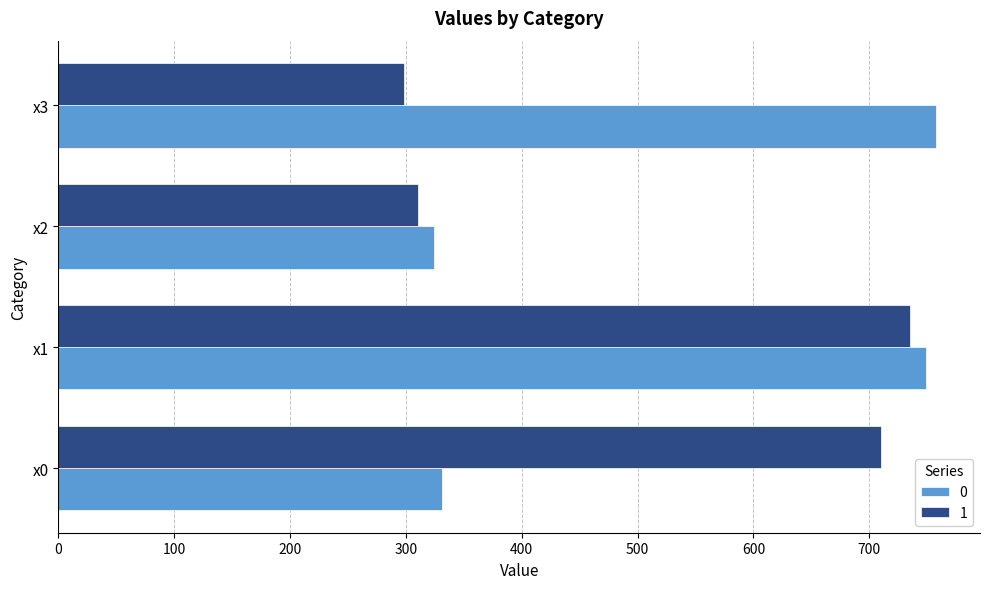

At which label is 1 closest to 516?

x0